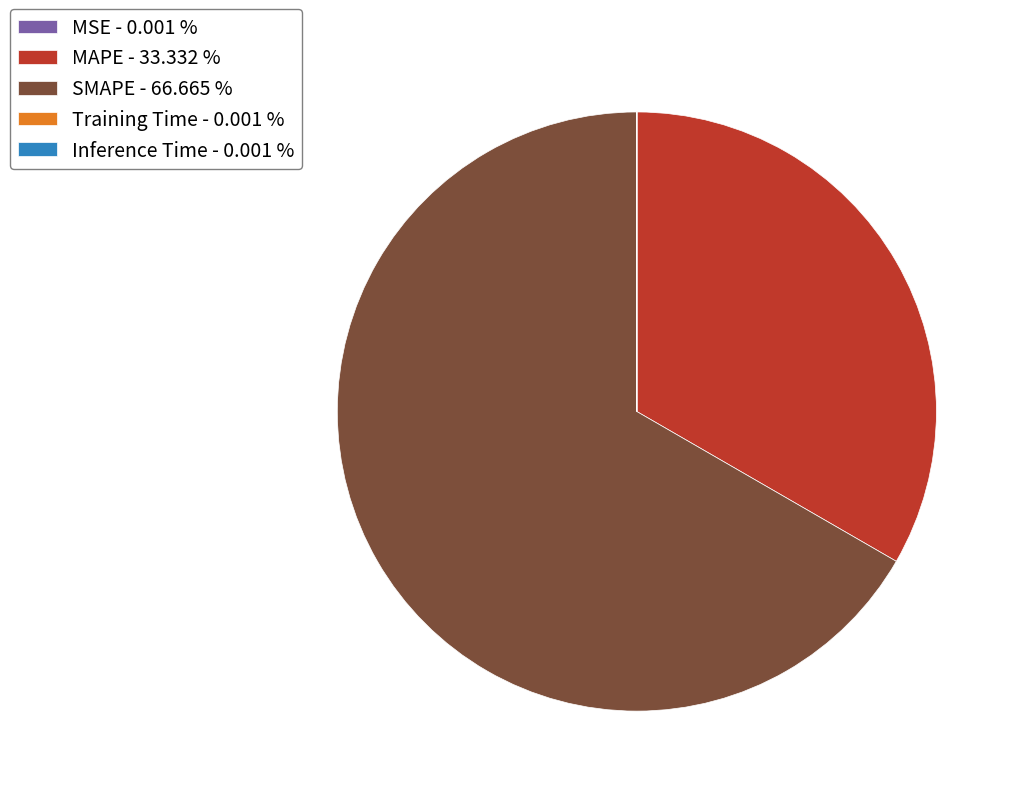

The SMAPE slice represents 67% of the pie. True or false?

True